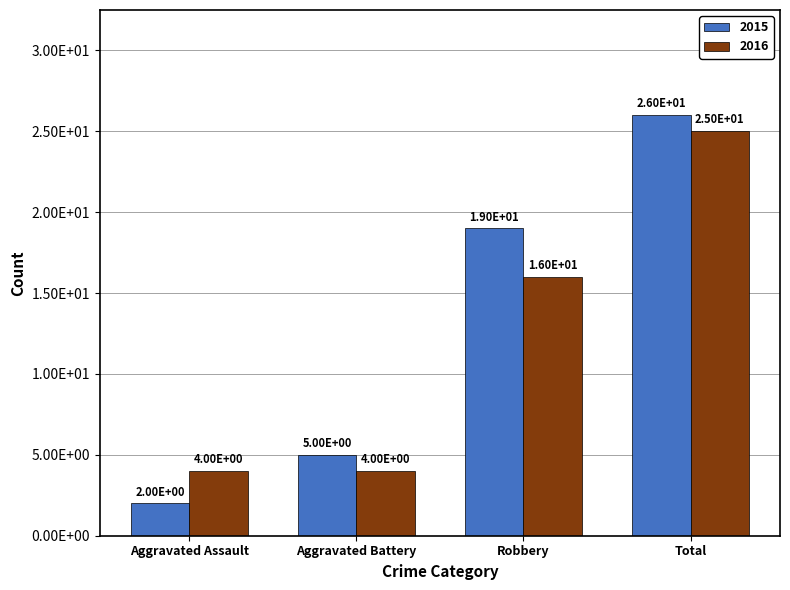

Reading left to right, extract all data points from this chart.

2015: Aggravated Assault=2	Aggravated Battery=5	Robbery=19	Total=26
2016: Aggravated Assault=4	Aggravated Battery=4	Robbery=16	Total=25